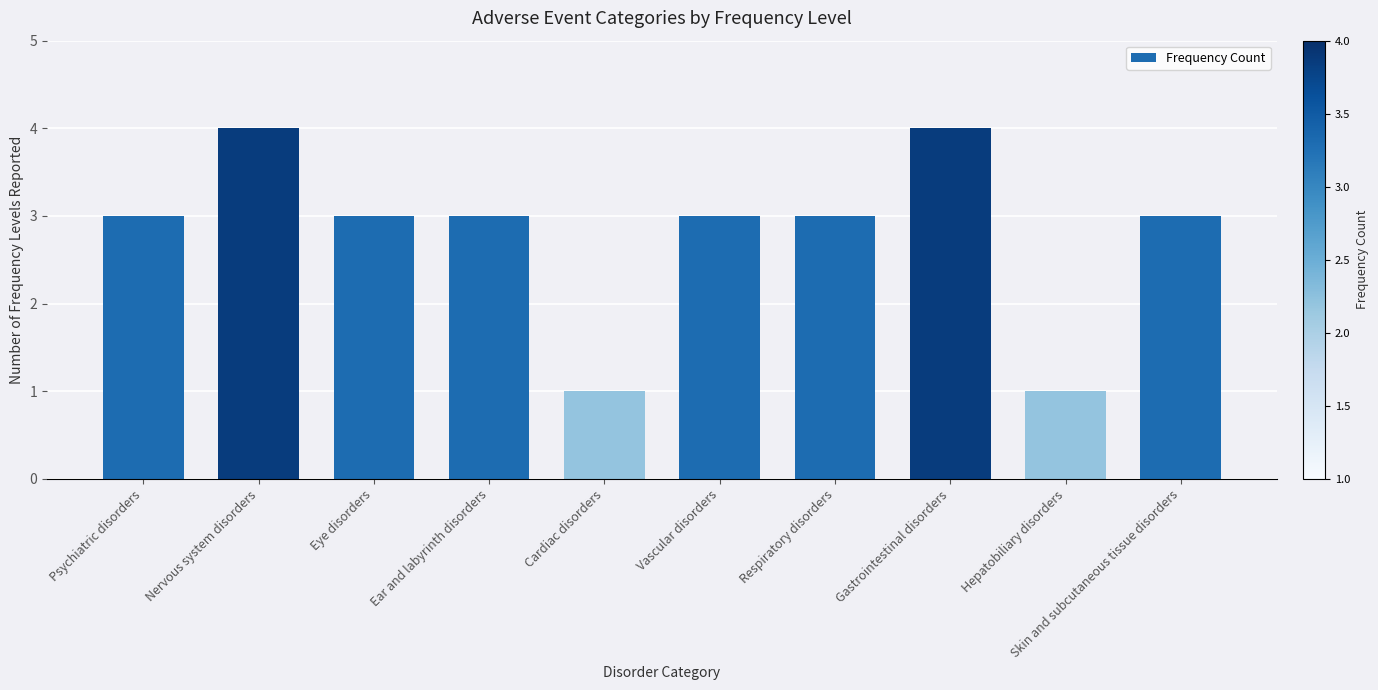

What position from the left is Cardiac disorders?

5